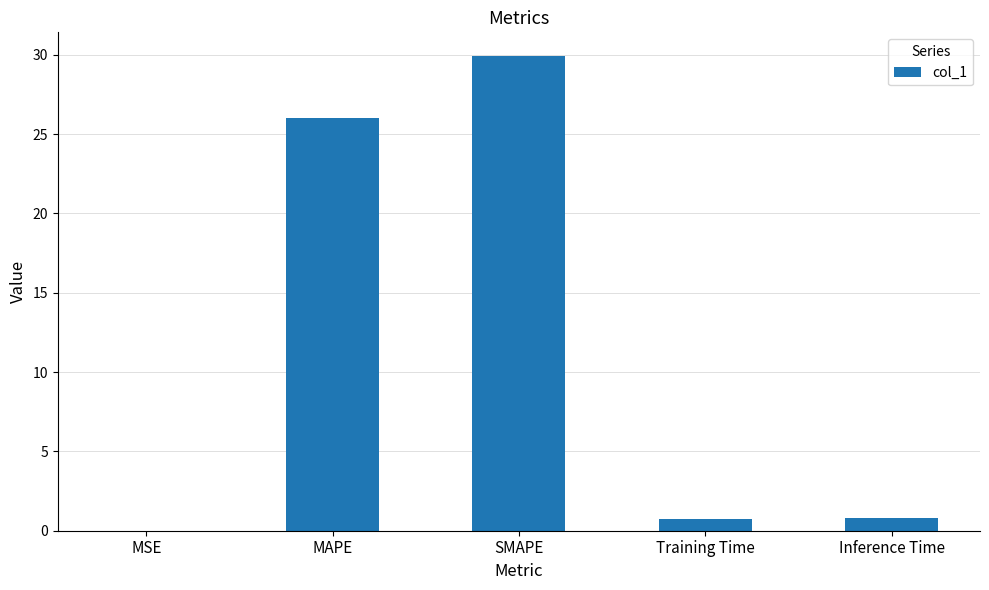

What is the sum of the values at Training Time and SMAPE?

30.7